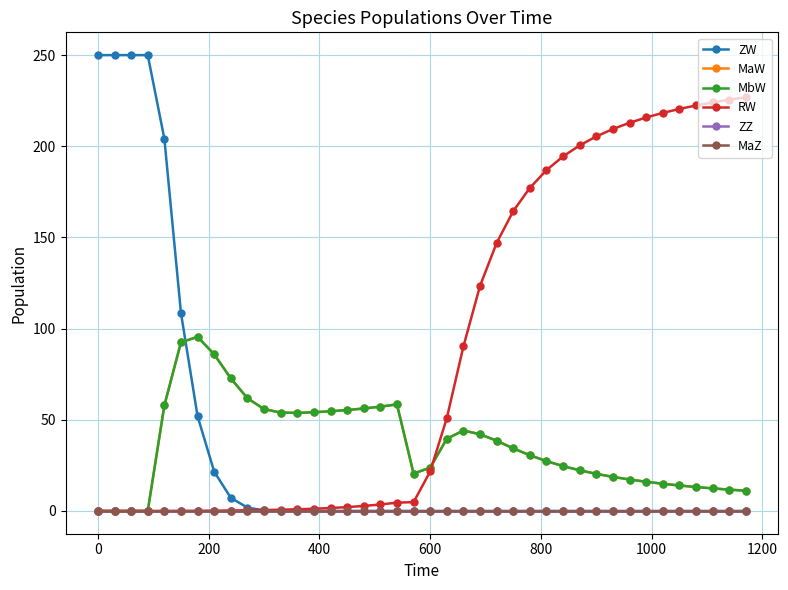

Does the chart have visible grid lines?

Yes